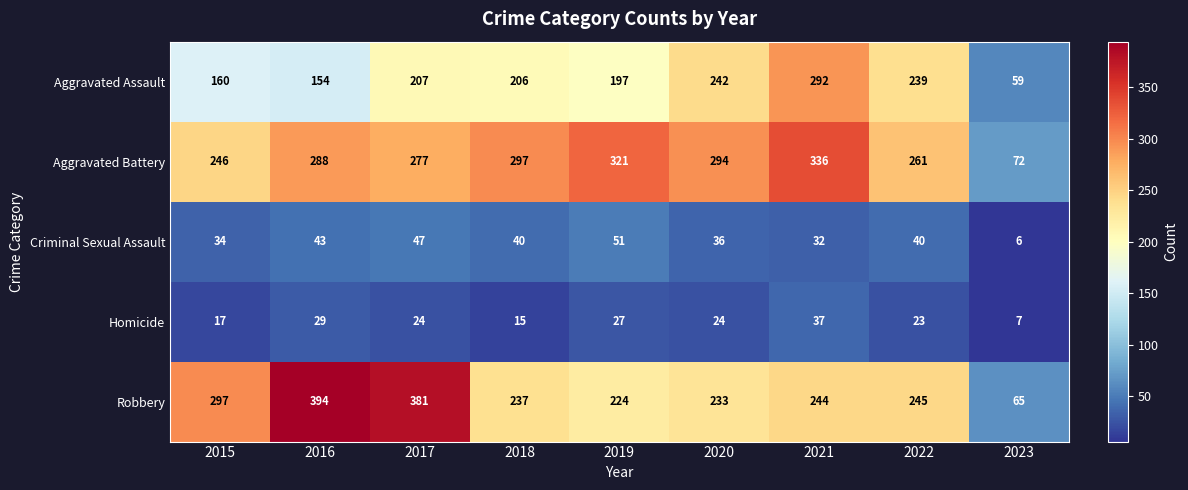

The Homicide series shows 37 at 2021. True or false?

True